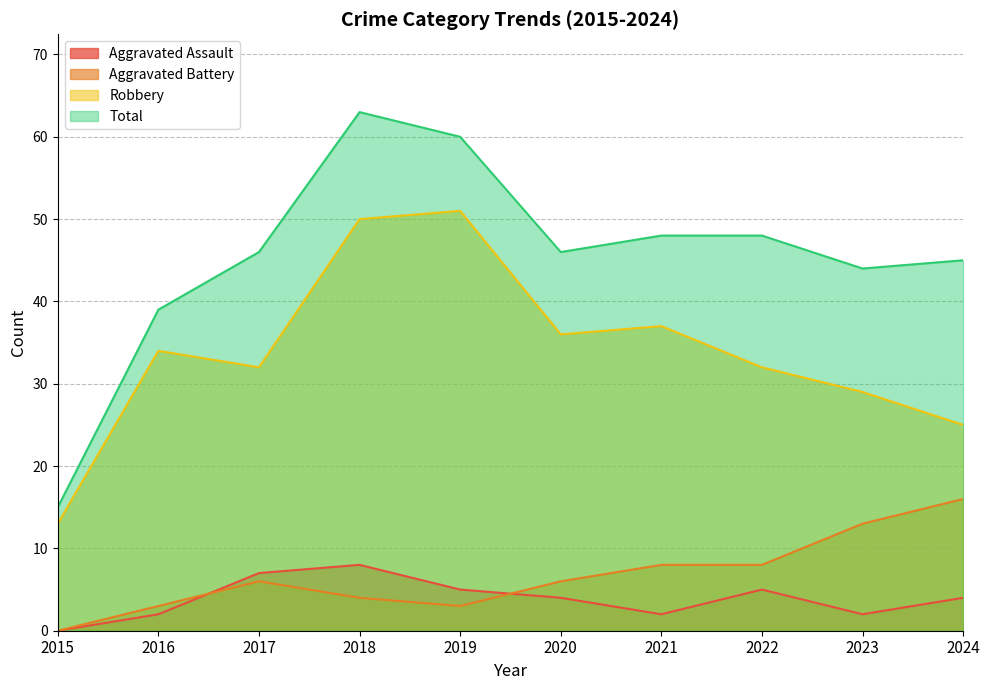

True or false: Aggravated Battery and Total cross at least once.

False